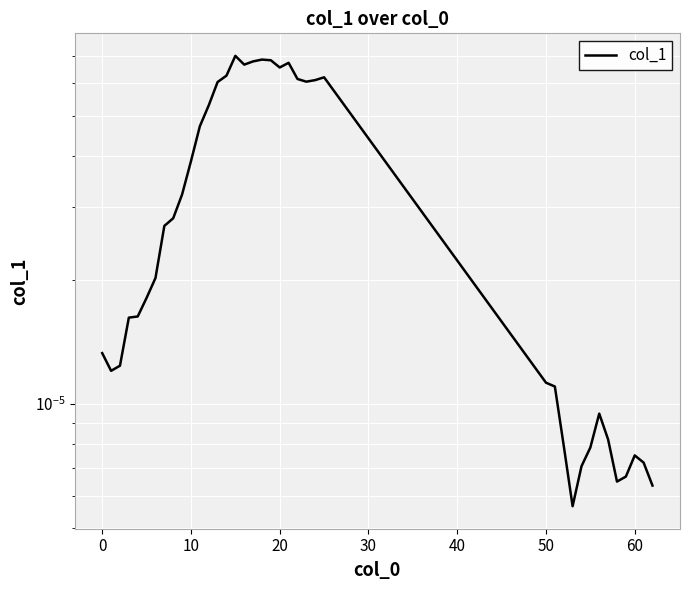

Is this an area chart (filled region under the line)?

No